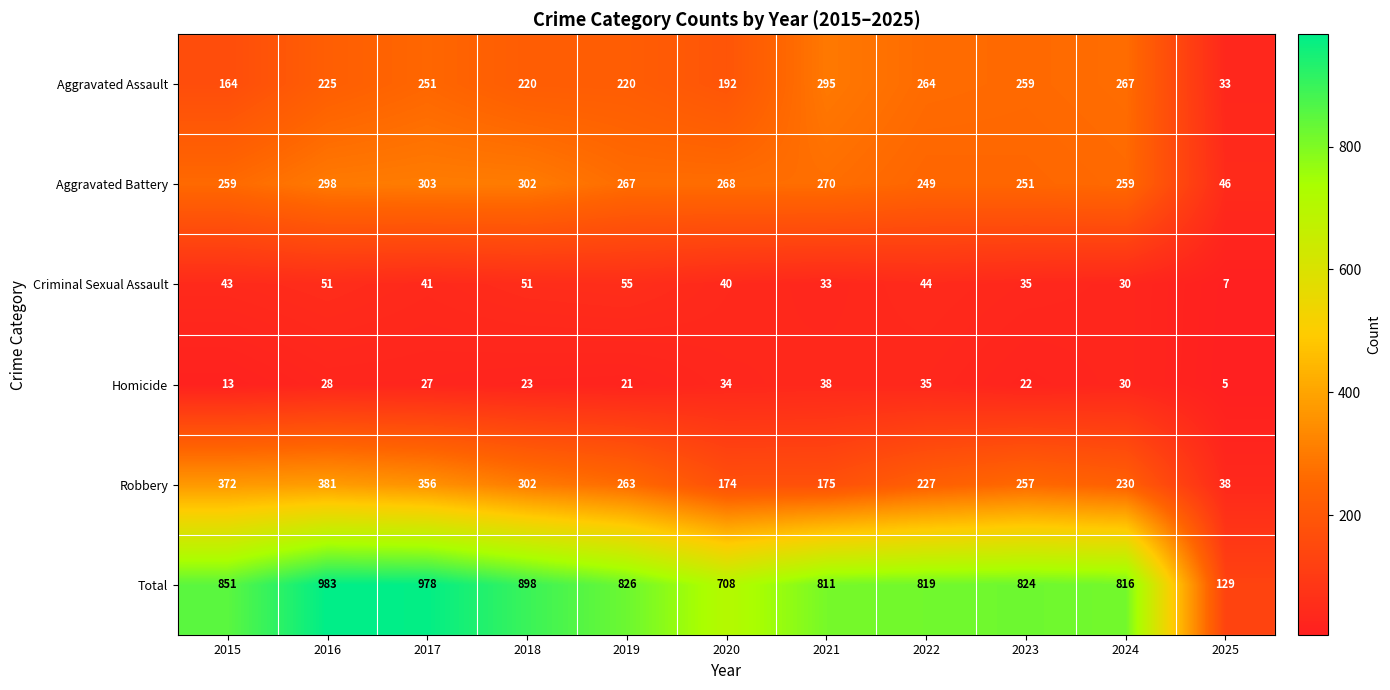

What is the average value of the Aggravated Assault series?

217